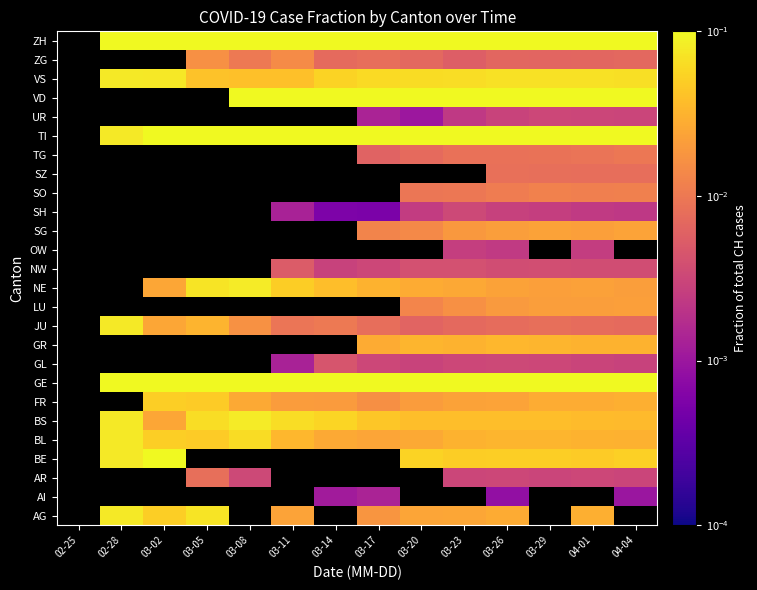

At which category is the sum across all series the highest?

03-26